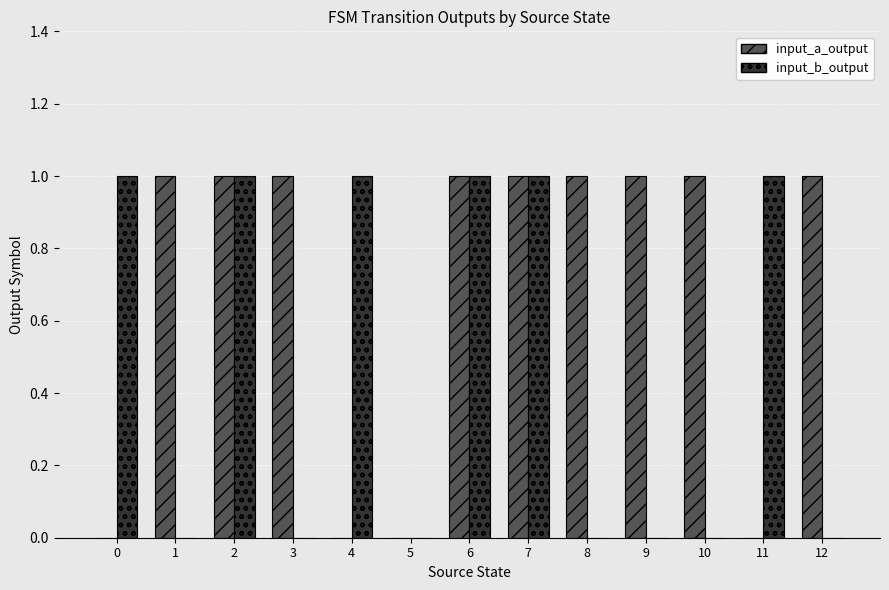

Is it true that input_b_output equals 1 at 11?

True